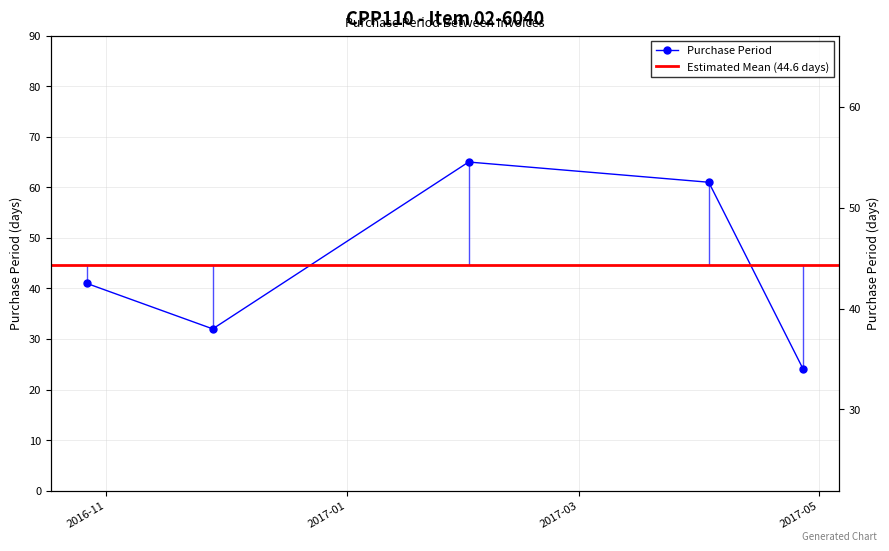

Reading left to right, transcribe all the data shown in this chart.

41	32	65	61	24